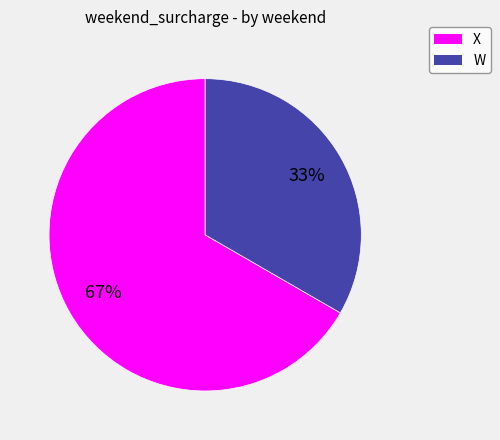

Is there any slice that represents more than half of the pie?

Yes